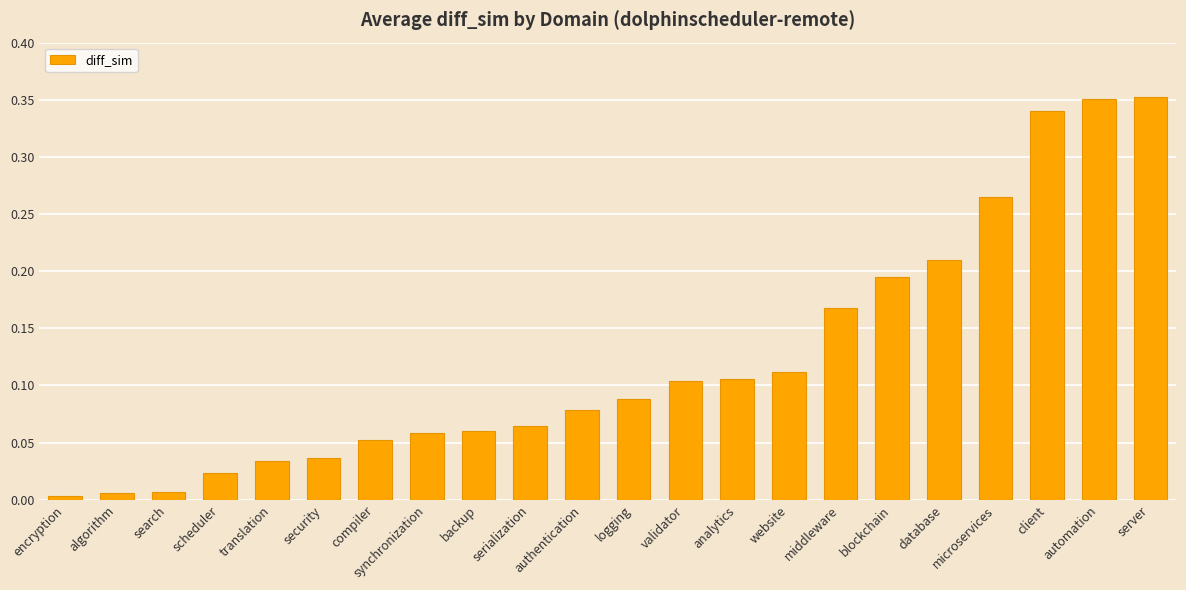

What is the sum of all values?

2.7